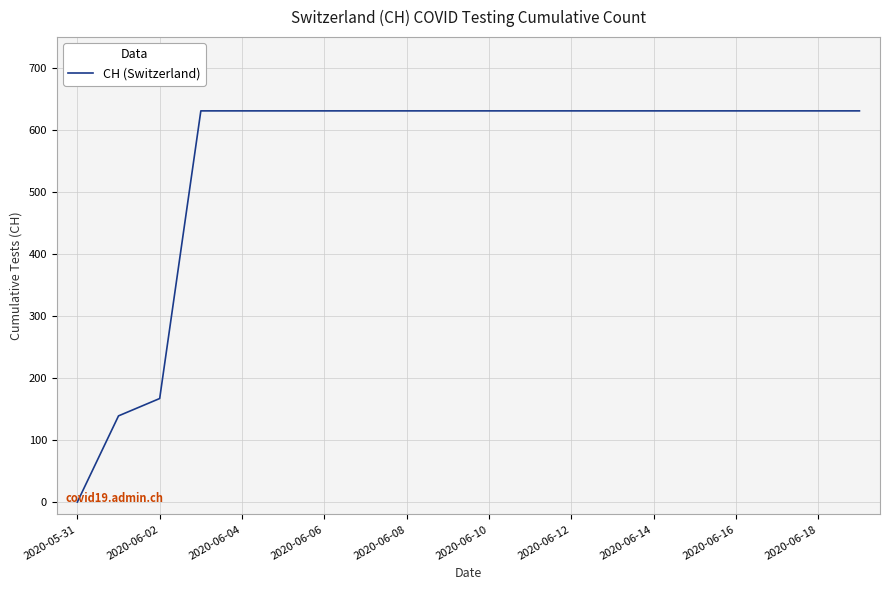

What is the difference between the maximum and minimum values?

631